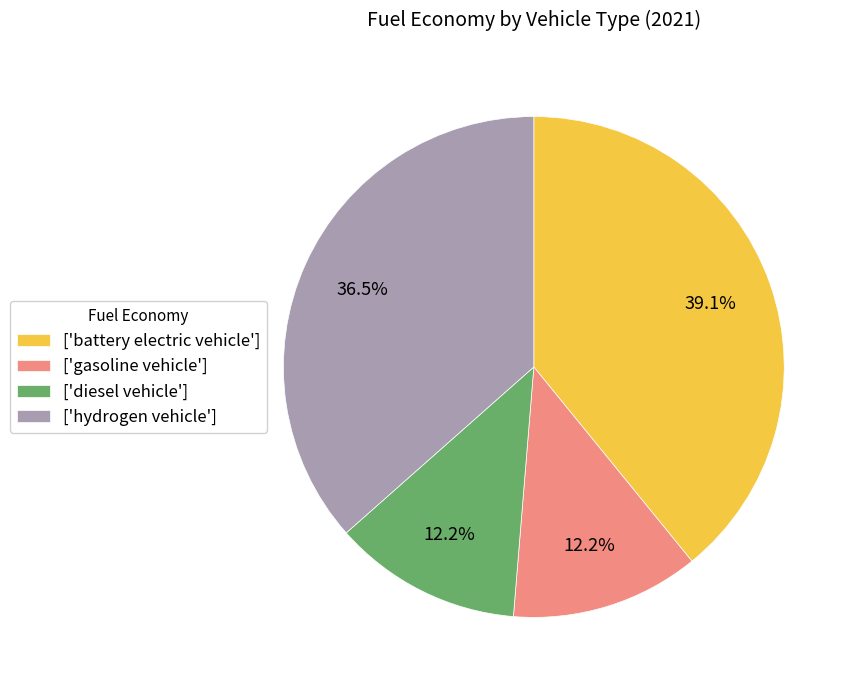

Is ['diesel vehicle'] the majority of the pie?

No